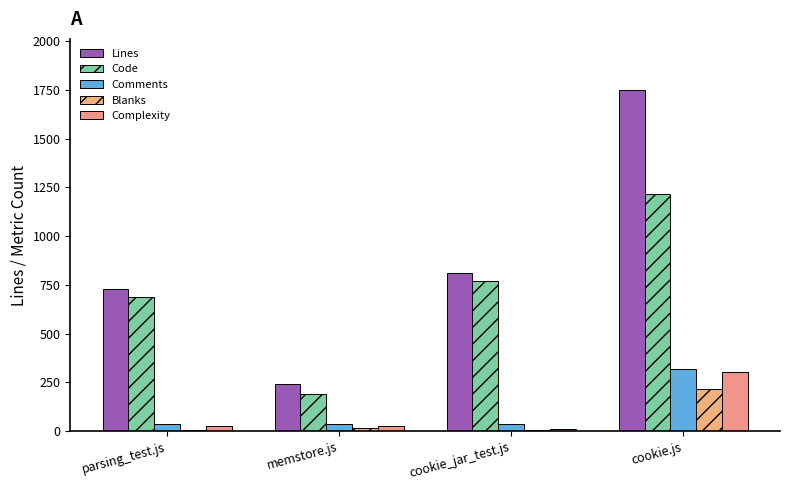

Are the bars horizontal?

No